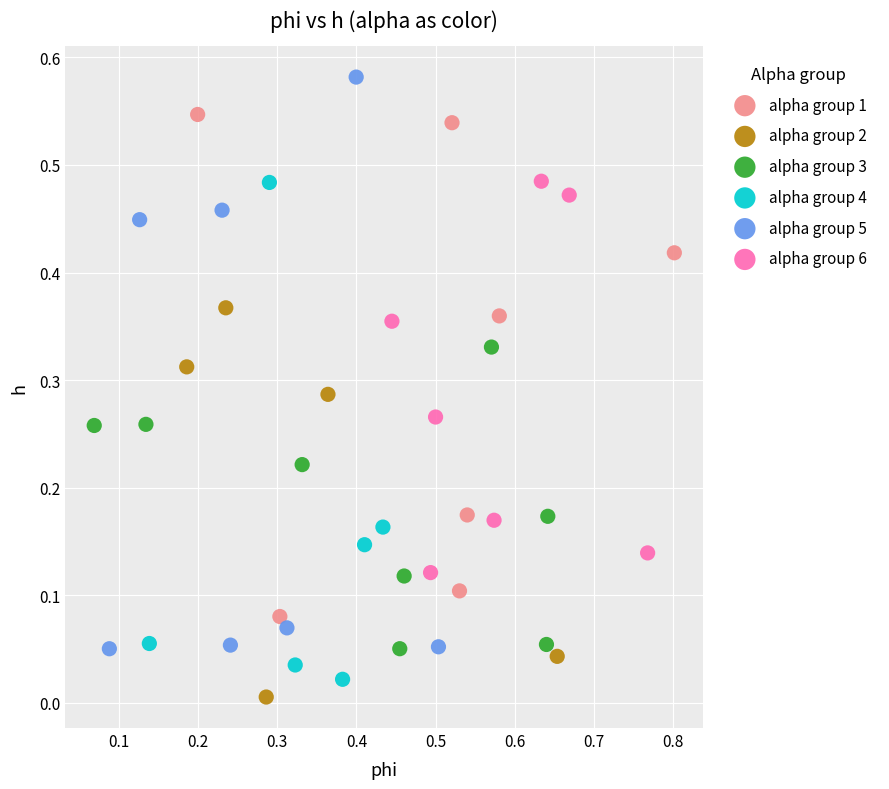

Which series has the largest Y range (max minus min)?

alpha group 5